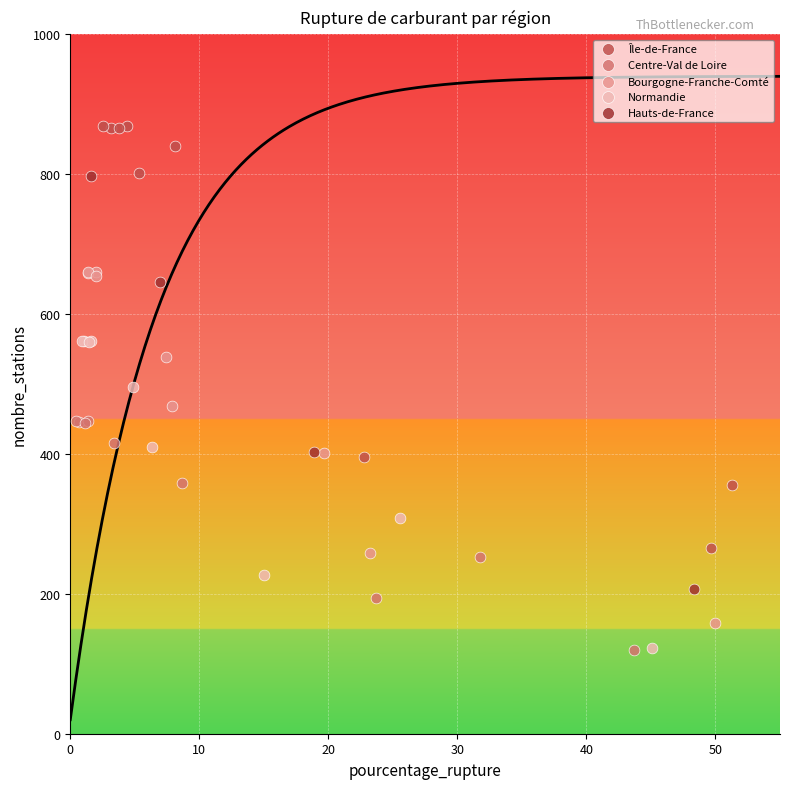

Which series has the widest spread of Y values?

Île-de-France